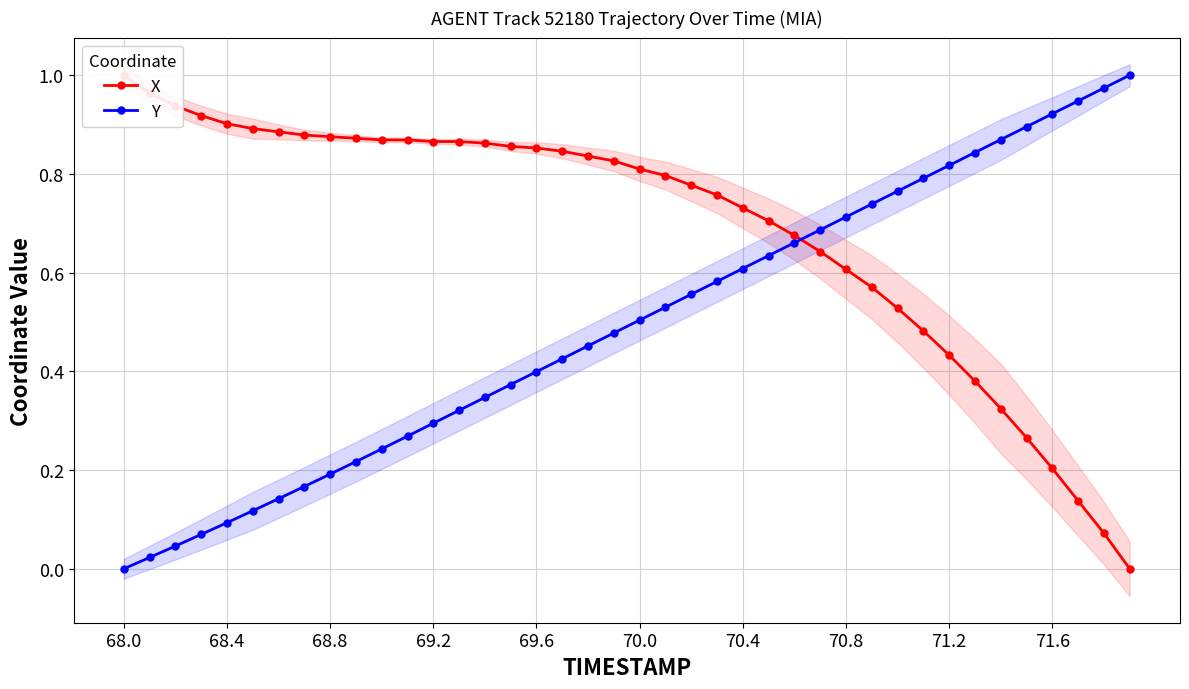

How many values in the Y series exceed 0?

39